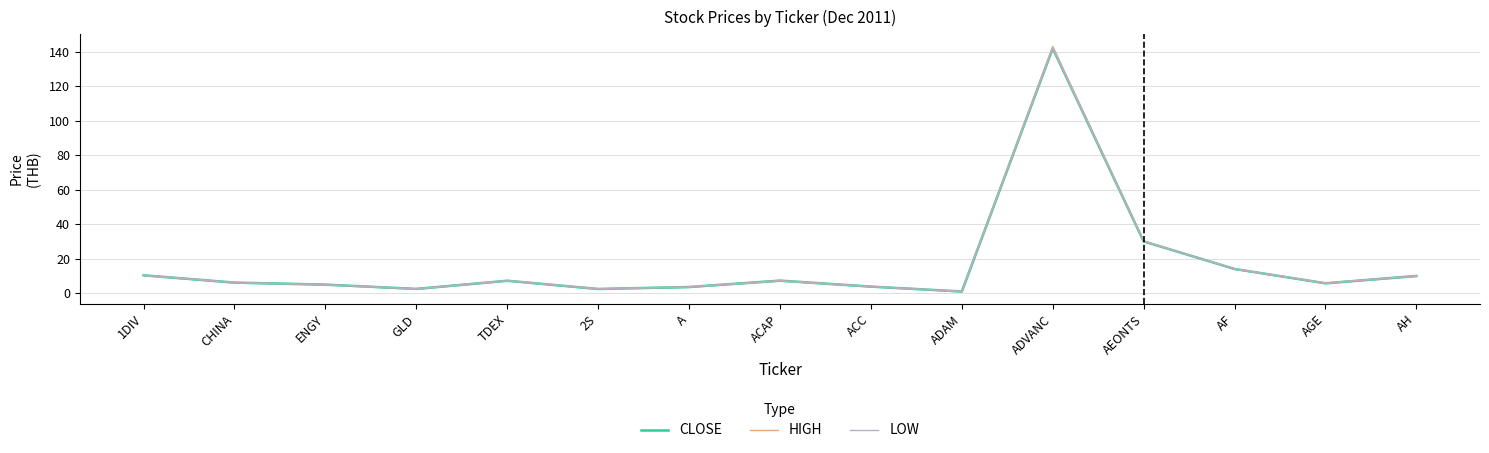

At how many categories does at least one series exceed 95?

1